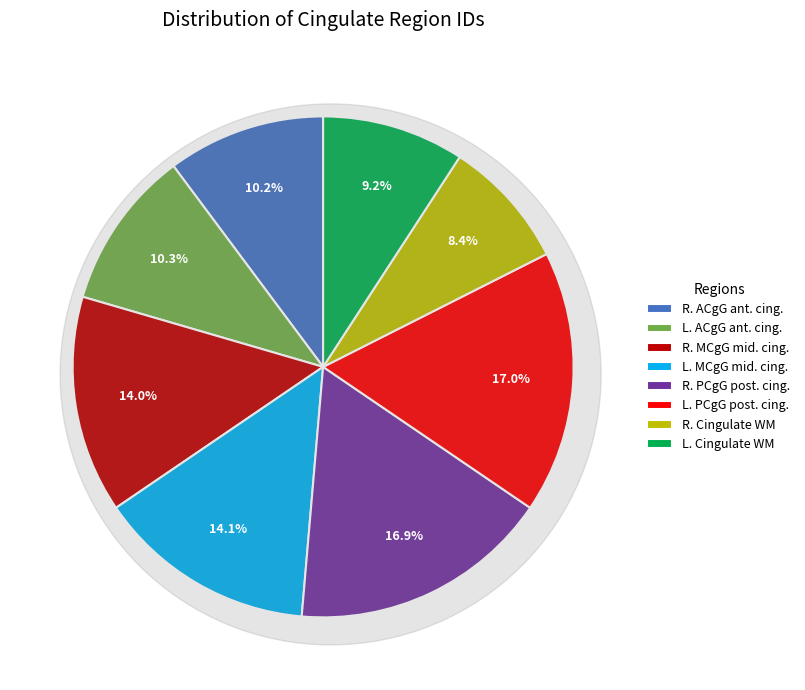

Rank the categories by value from highest to lowest.

Left PCgG posterior cingulate gyrus, Right PCgG posterior cingulate gyrus, Left MCgG middle cingulate gyrus, Right MCgG middle cingulate gyrus, Left ACgG anterior cingulate gyrus, Right ACgG anterior cingulate gyrus, Left Cingulate WM, Right Cingulate WM